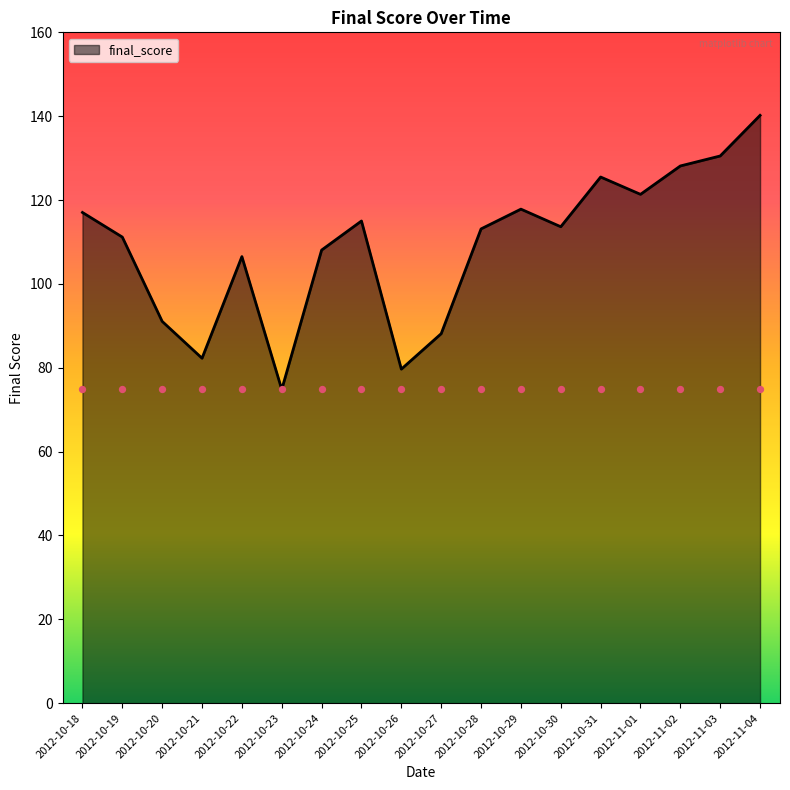

Between 2012-10-27 and 2012-10-22, which is larger?

2012-10-22